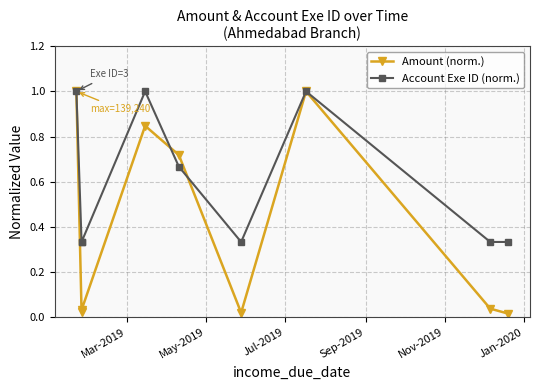

The value of Account Exe ID (norm.) at May-2019 is 0.1. True or false?

False